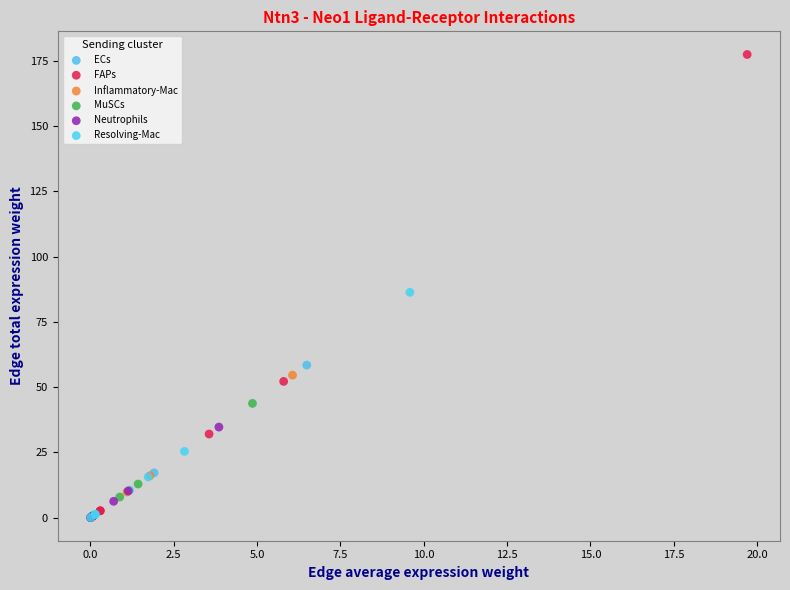

Which series has the largest Y range (max minus min)?

FAPs